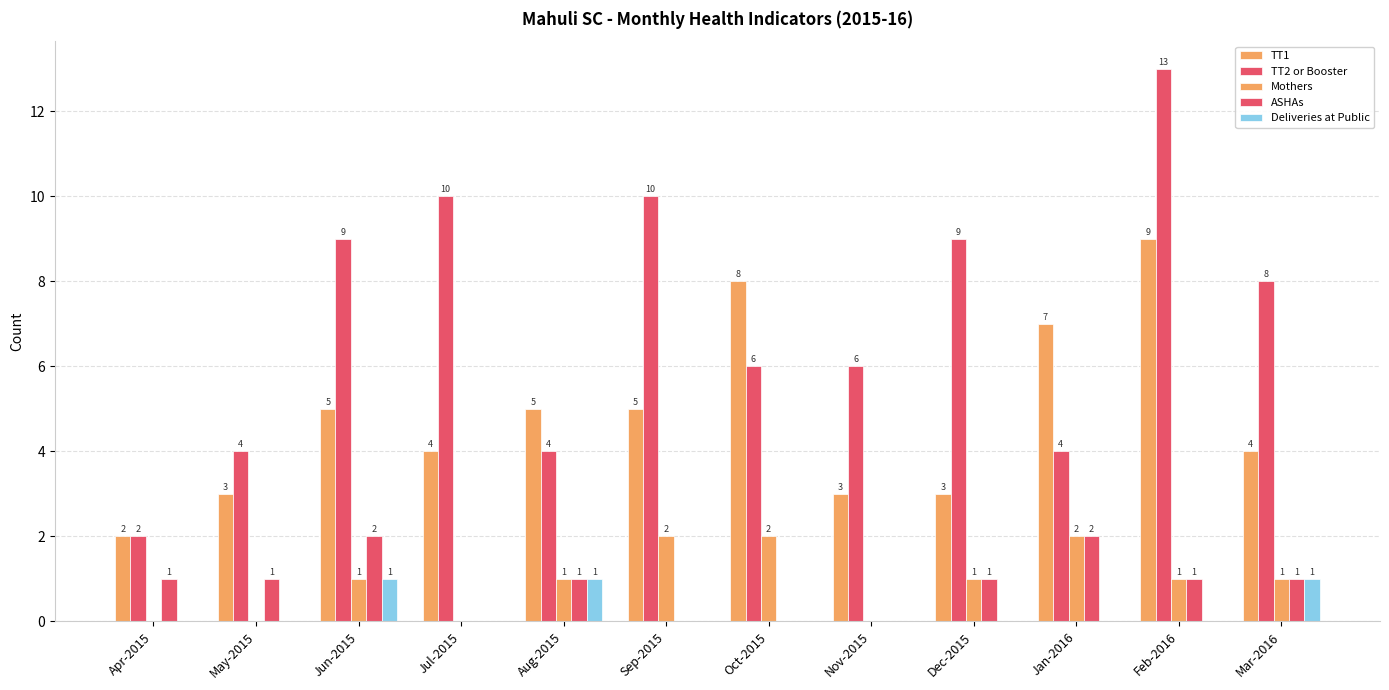

How many categories are shown in the chart?

12